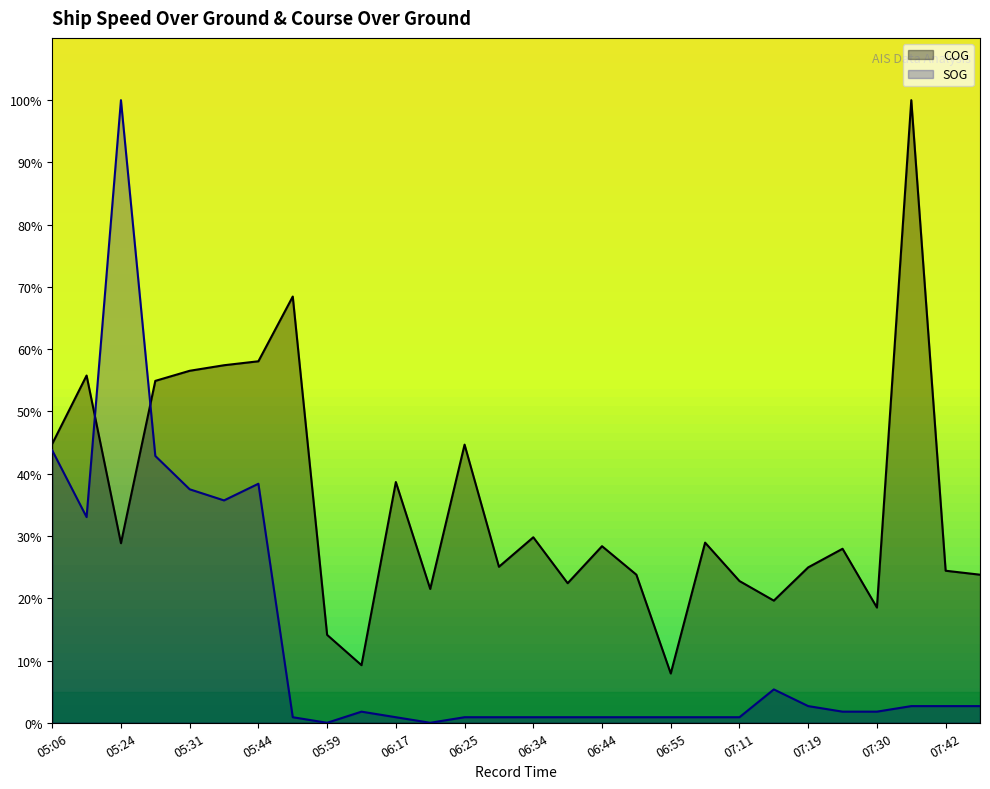

Which series changed the most between 05:44 and 05:59?

COG